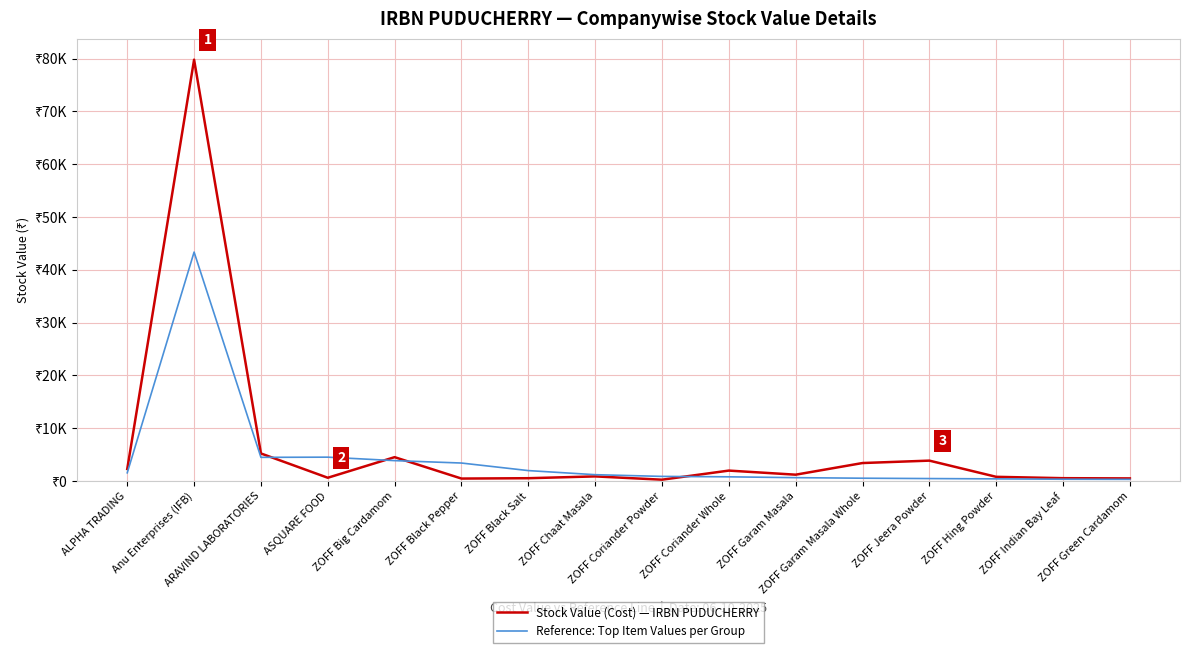

Which series has the largest total across all categories?

Stock Value (Cost) — IRBN PUDUCHERRY